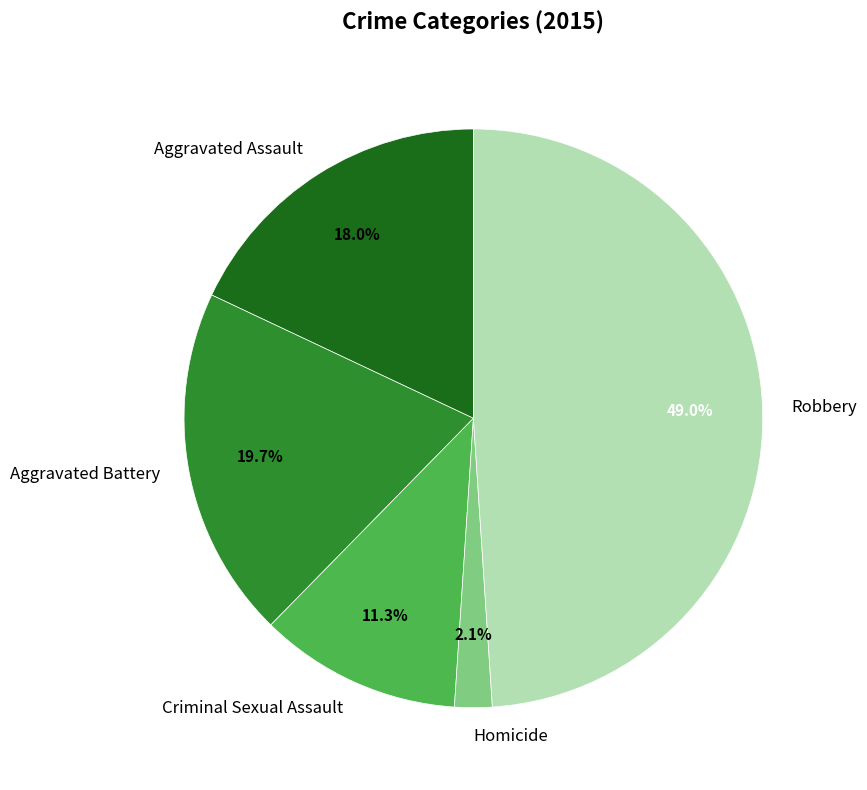

The Homicide slice represents 2% of the pie. True or false?

True